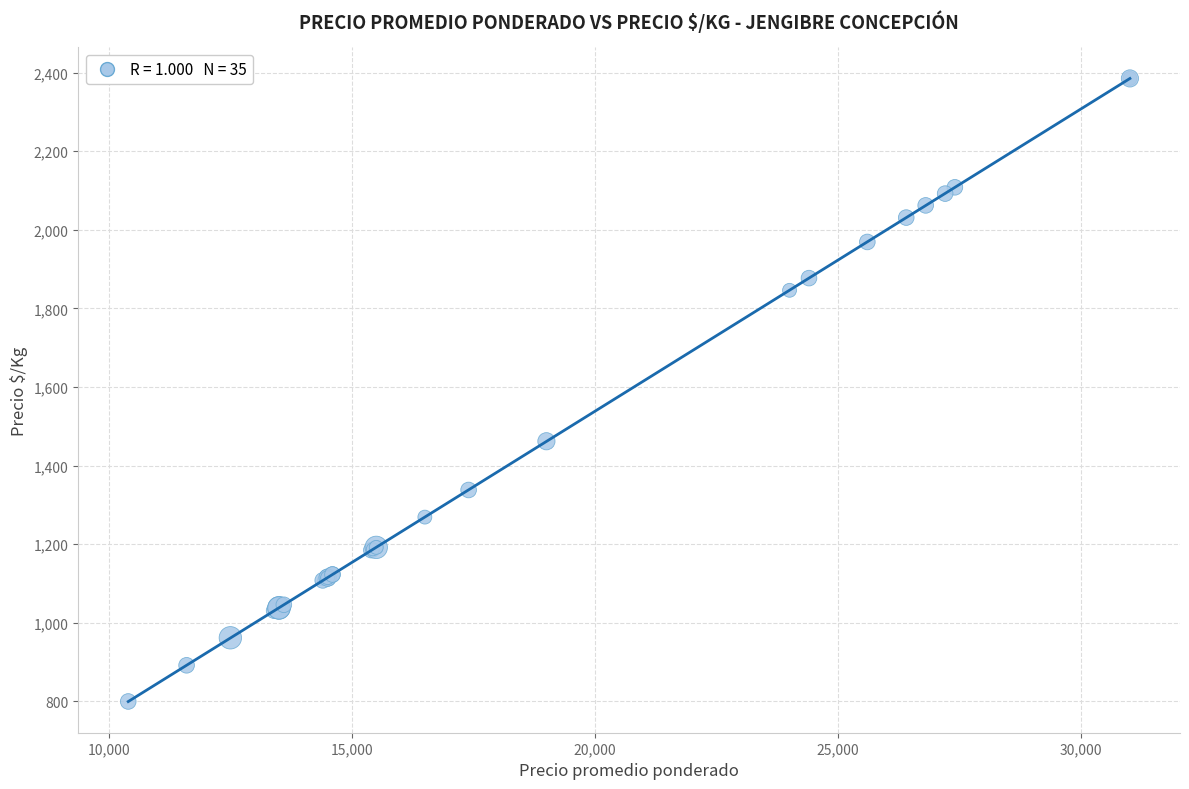

What Y value in the scatter plot is closest to 1592?

1462